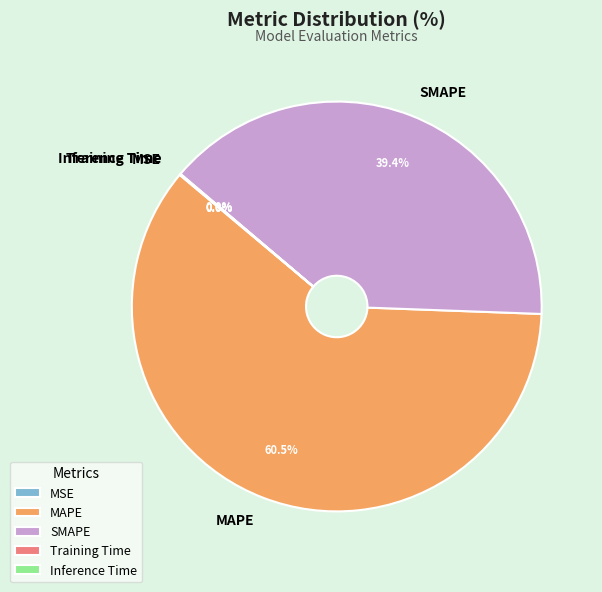

What is the largest slice in the pie chart?

MAPE